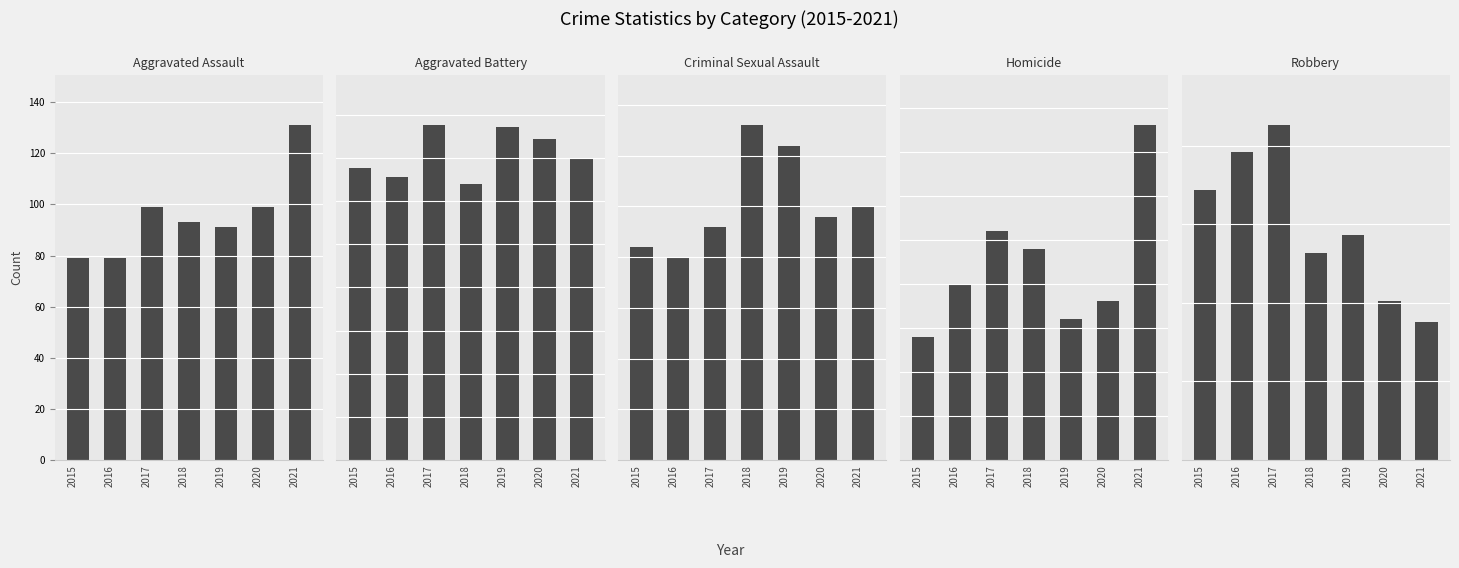

How many data points in Aggravated Battery are less than 175?

3